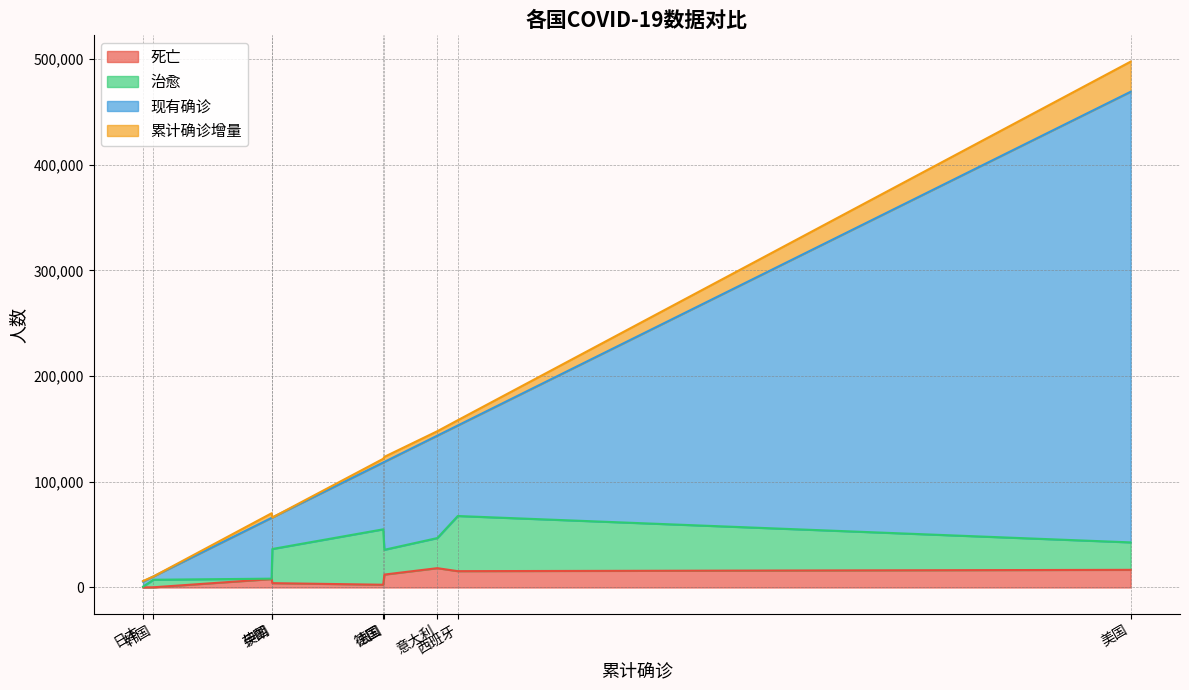

Rank the categories by 现有确诊 value from highest to lowest.

美国, 意大利, 西班牙, 法国, 德国, 英国, 伊朗, 日本, 韩国